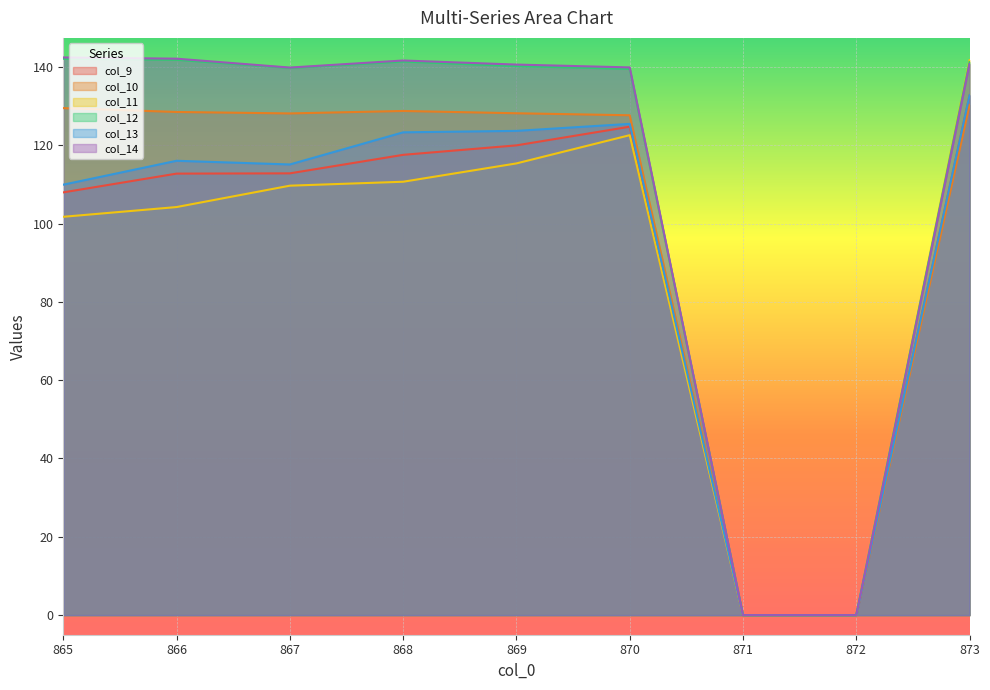

At how many categories does at least one series exceed 76?

7